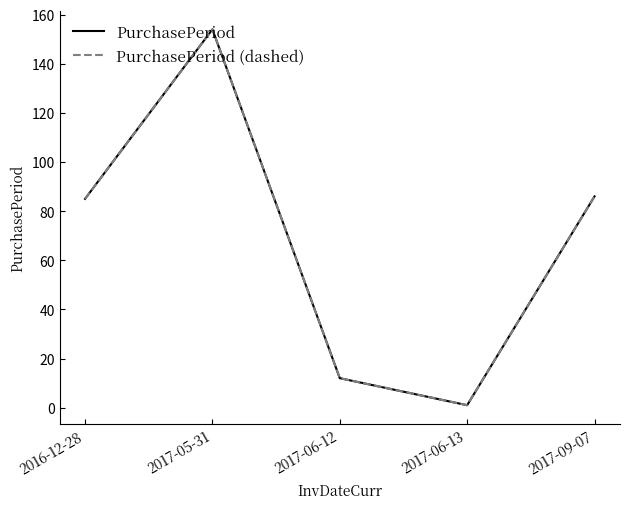

How many lines are shown in the chart?

2